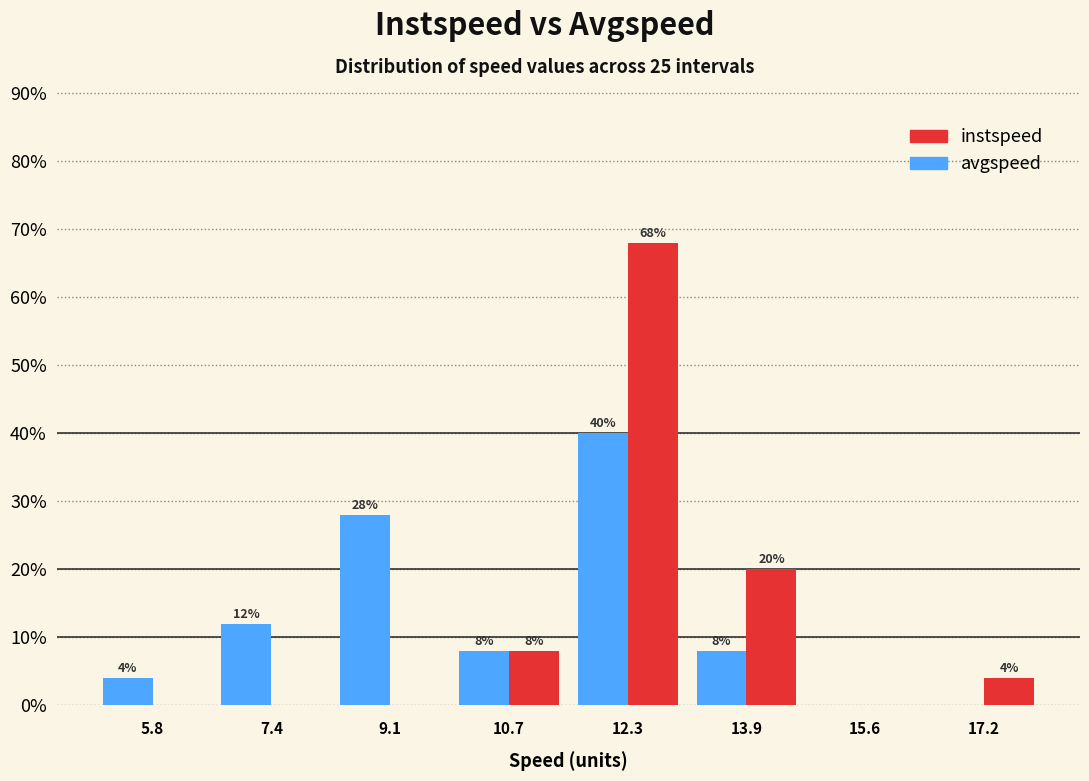

In the avgspeed series, which range on the x-axis has the tallest bar?

11.6 to 13.2